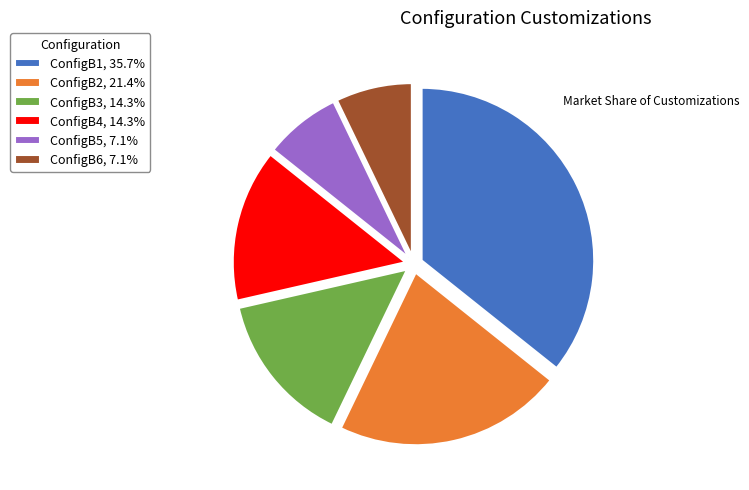

Count the number of slices in the pie.

6